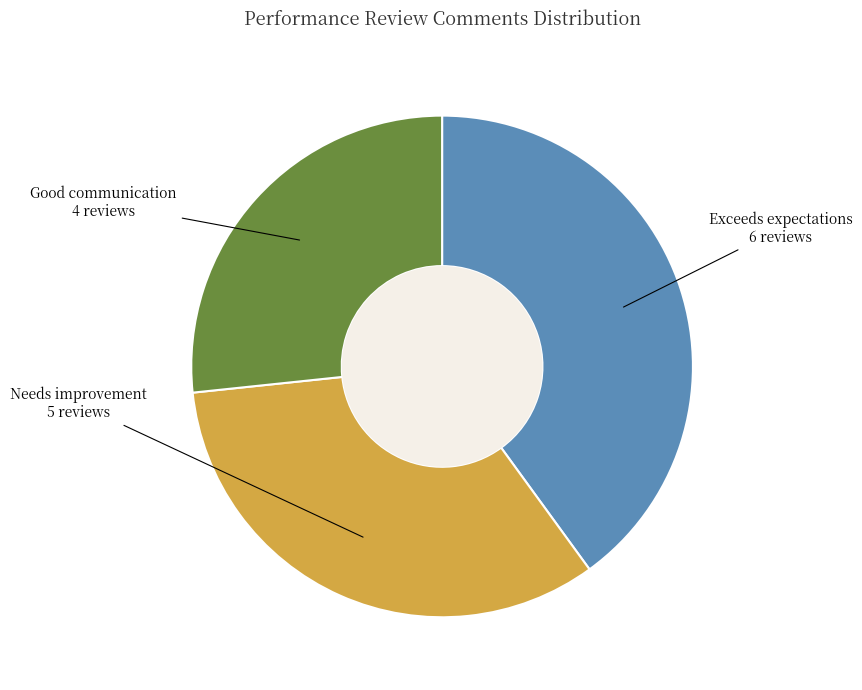

How many segments does this pie chart have?

3